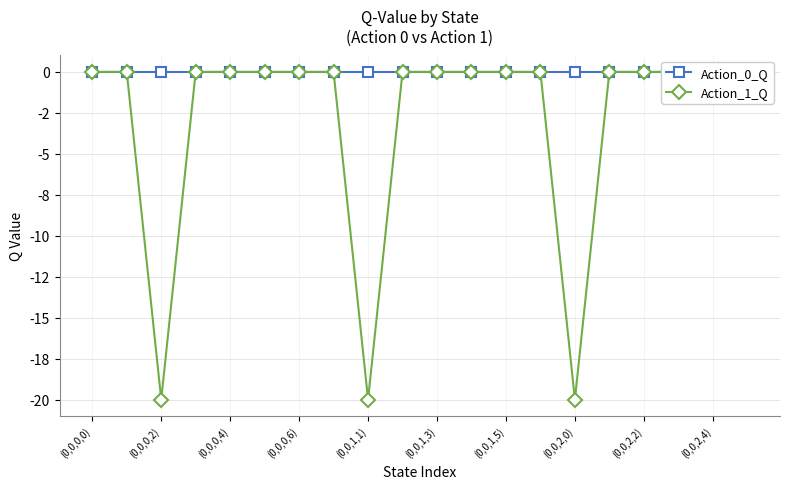

What is the minimum value for Action_1_Q?

-20.0